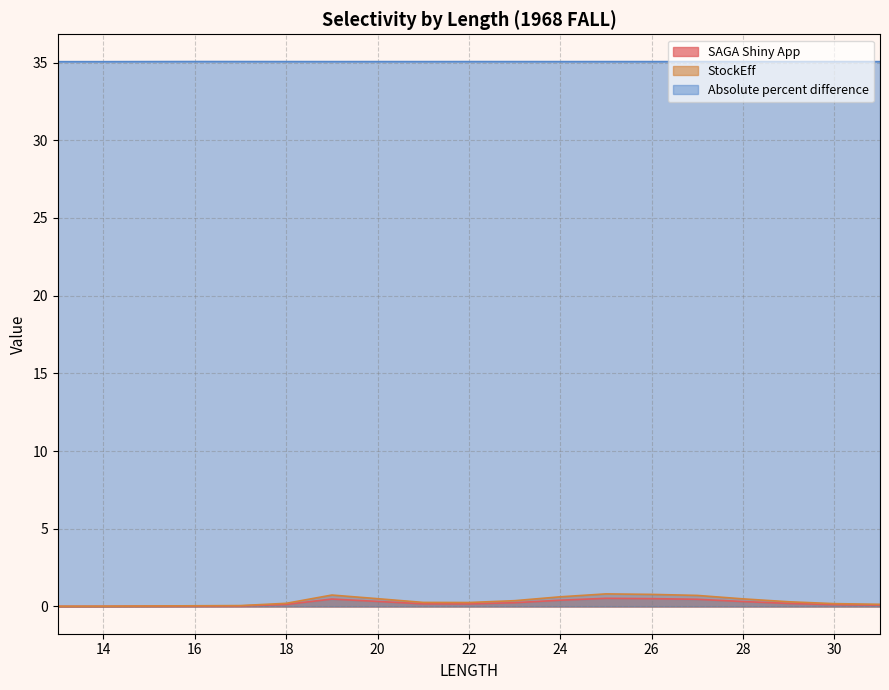

What are all the series names shown in the legend?

SAGA Shiny App, StockEff, Absolute percent difference